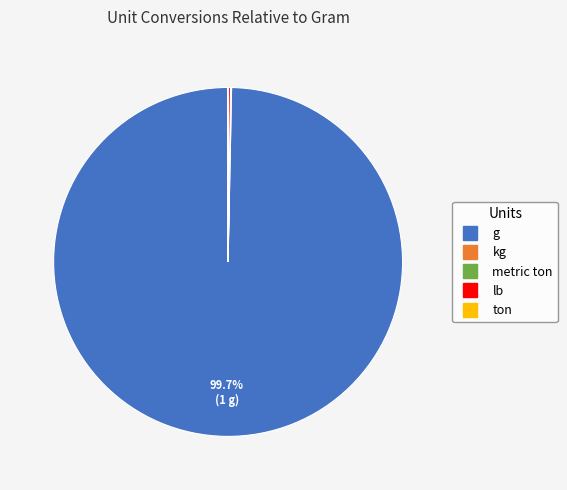

What is the largest slice in the pie chart?

g